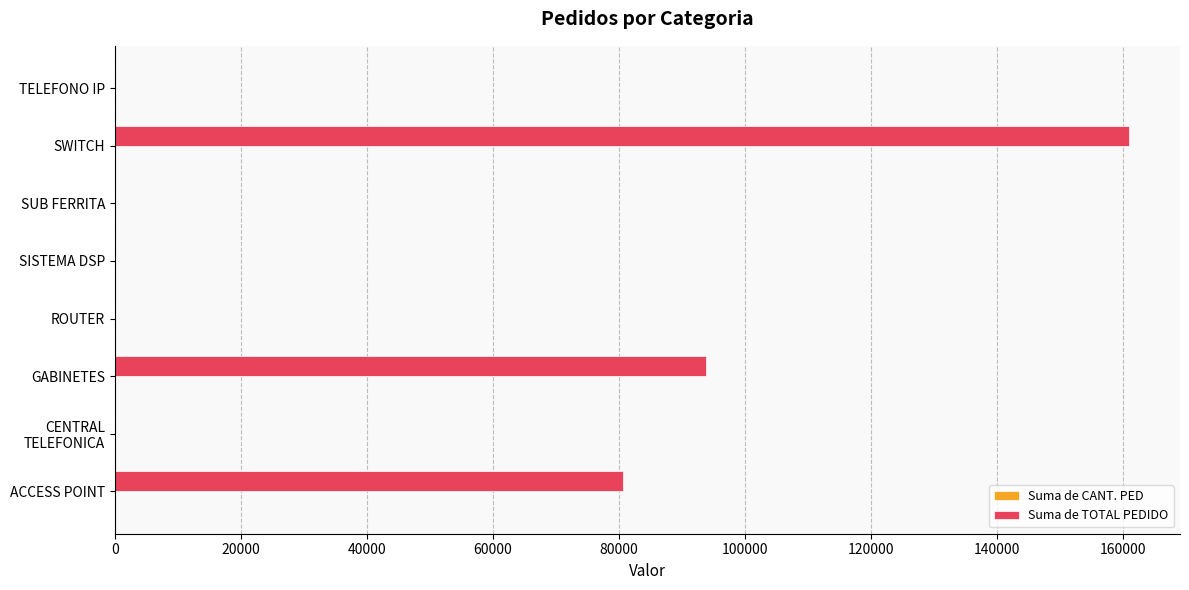

At which category is the sum across all series the highest?

SWITCH